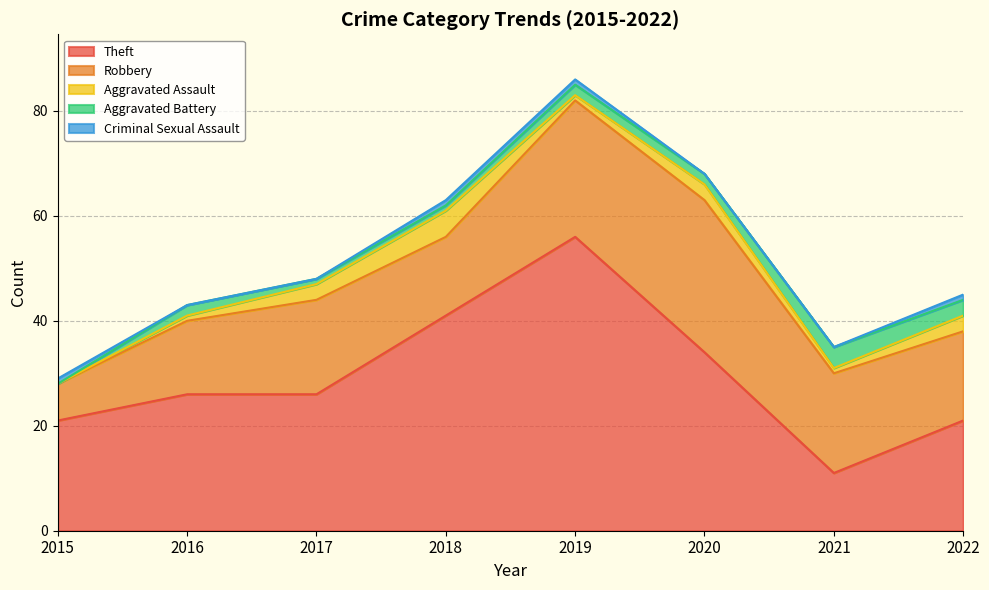

What is the sum of all Criminal Sexual Assault values?

4